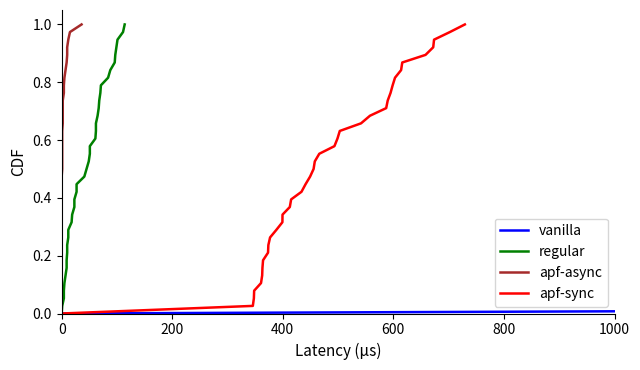

What position from the left is 200?

2